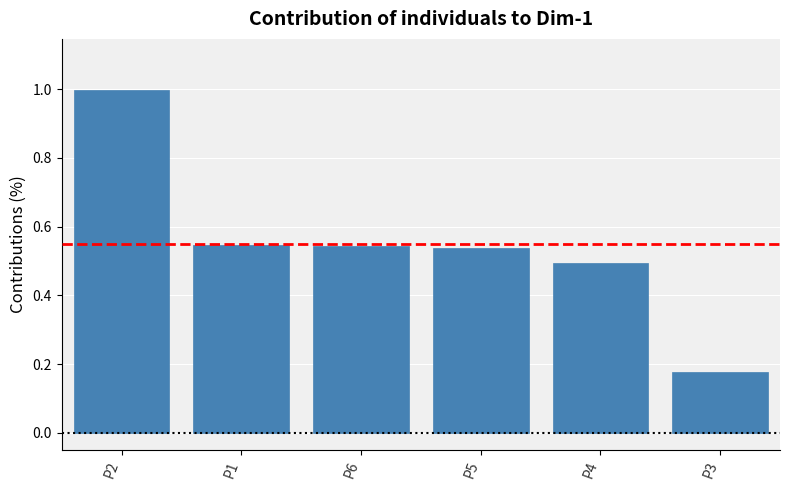

Between P5 and P1, which is larger?

P1